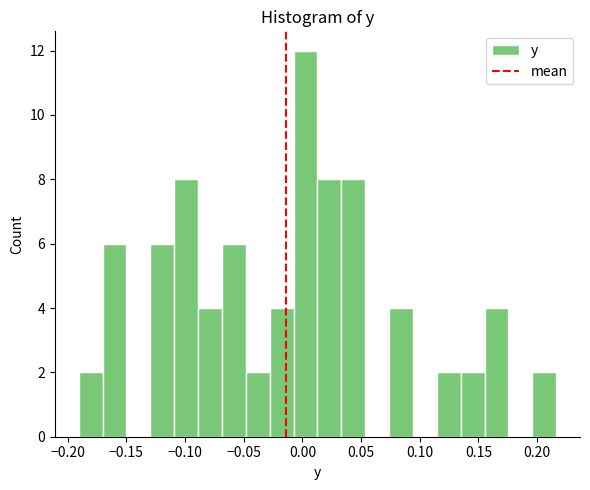

Reading left to right, list every bar in this chart as the range it spans on the x-axis followed by its height. Neither the bar edges nor the heights are printed on the chart, so give them approximately, as read against the axes.

-0.190 to -0.170: 2
-0.170 to -0.150: 6
-0.150 to -0.130: 0
-0.130 to -0.110: 6
-0.110 to -0.090: 8
-0.090 to -0.070: 4
-0.070 to -0.050: 6
-0.050 to -0.030: 2
-0.030 to -0.010: 4
-0.010 to 0.015: 12
0.015 to 0.035: 8
0.035 to 0.055: 8
0.055 to 0.075: 0
0.075 to 0.095: 4
0.095 to 0.115: 0
0.115 to 0.135: 2
0.135 to 0.155: 2
0.155 to 0.175: 4
0.175 to 0.195: 0
0.195 to 0.215: 2